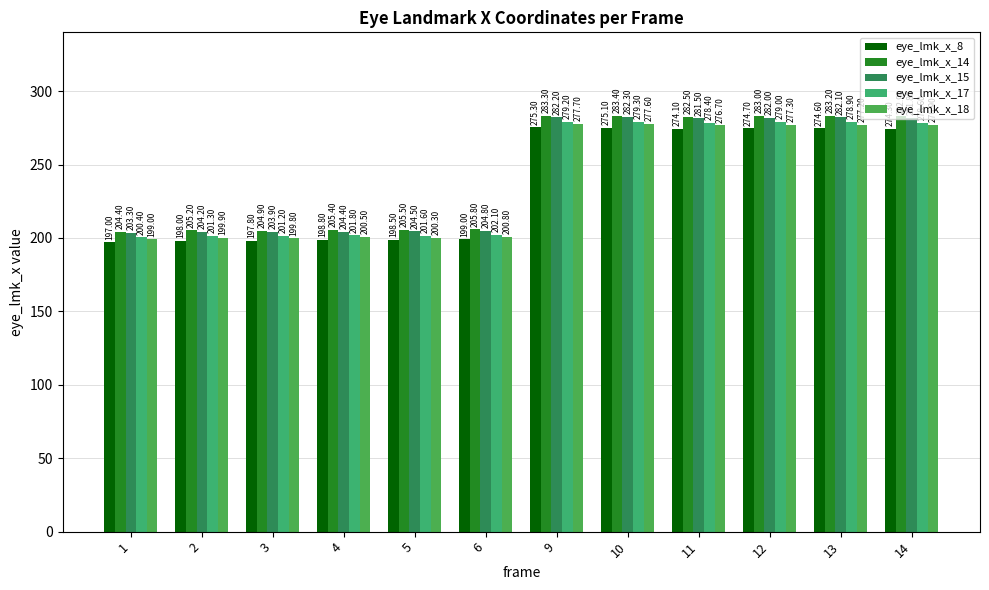

Which series has the largest range (max minus min)?

eye_lmk_x_15